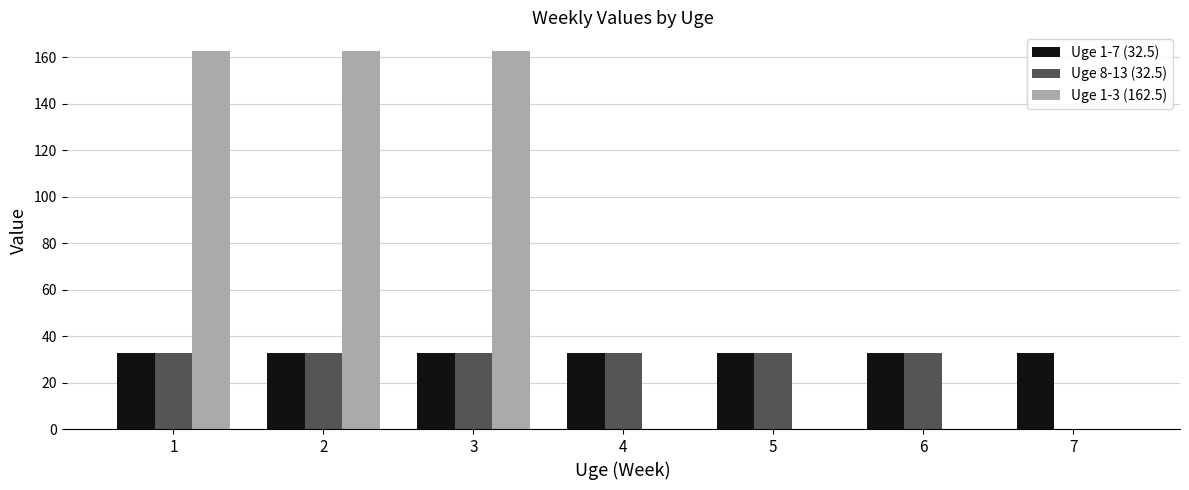

What is the total value across all series at 6?

65.0